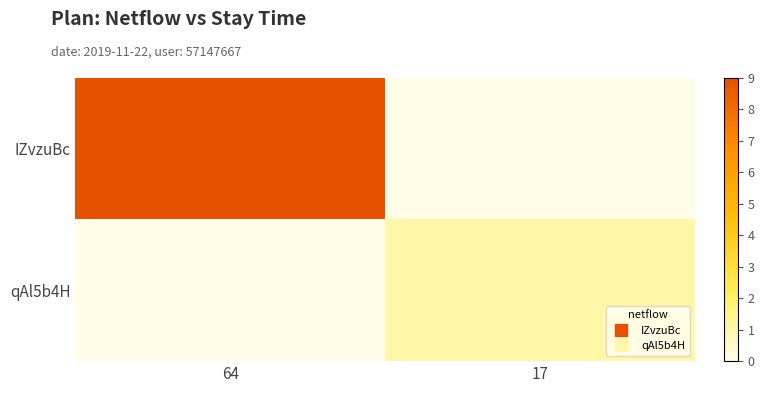

Count the number of data series in this chart.

2